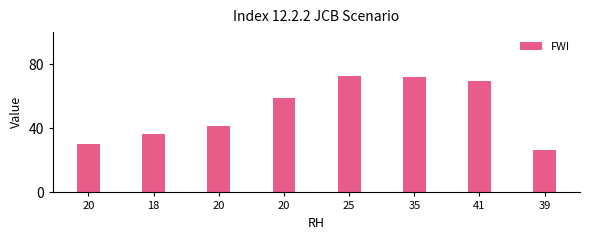

Reading right to left, extract all data points from this chart.

26.2	69.4	71.9	72.9	59.1	41.2	36.3	29.9